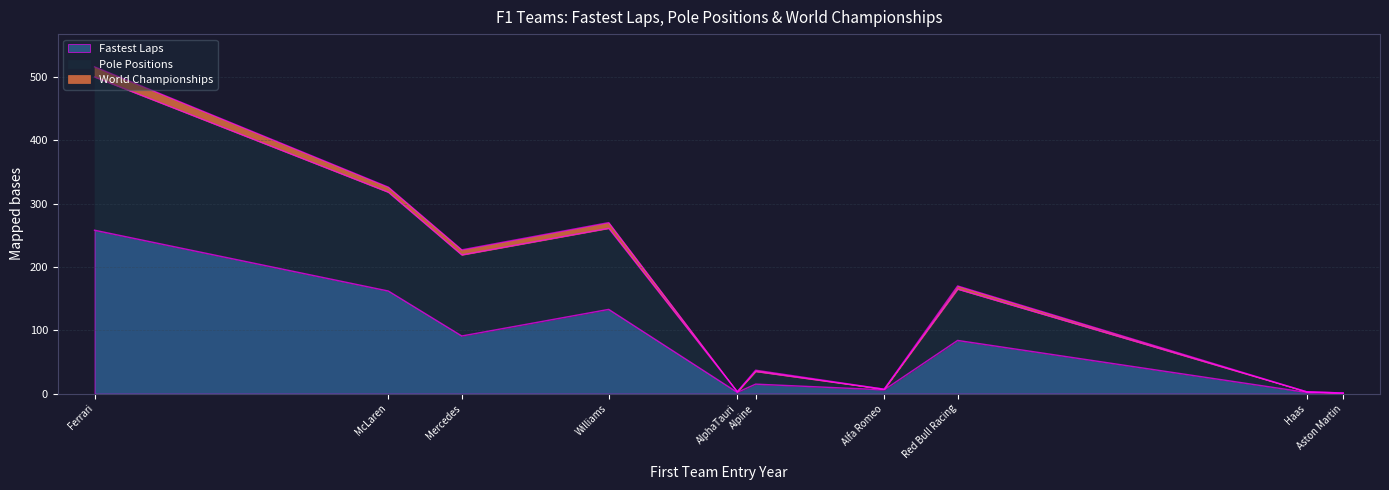

Which series has the largest range (max minus min)?

Fastest Laps